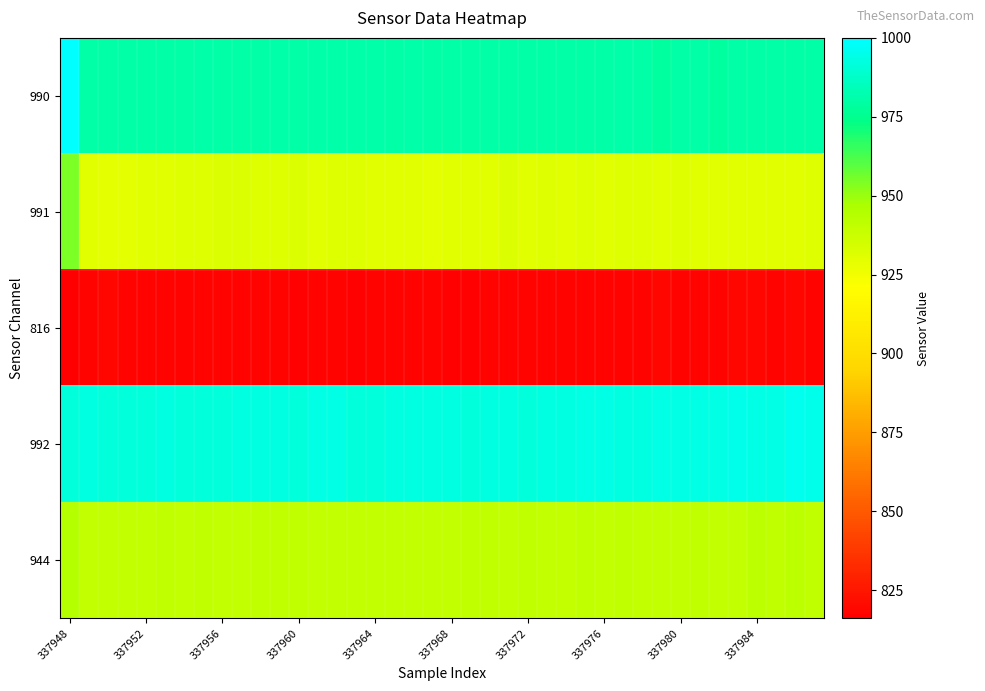

Which label corresponds to the largest value in the chart?

337948